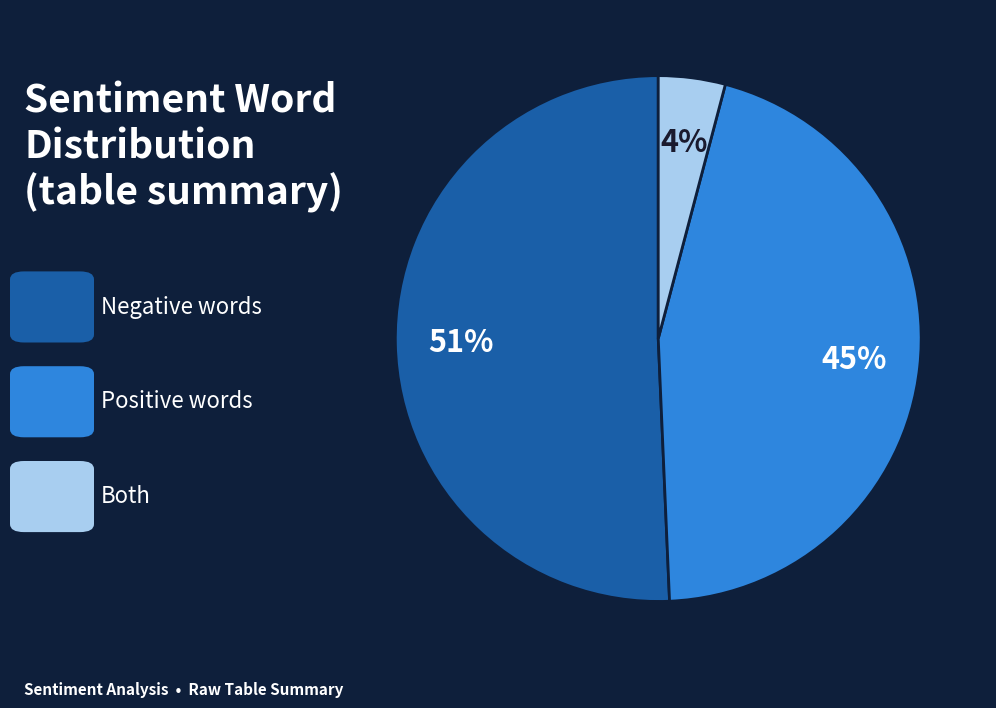

To the nearest percent, what is the average slice percentage?

33%